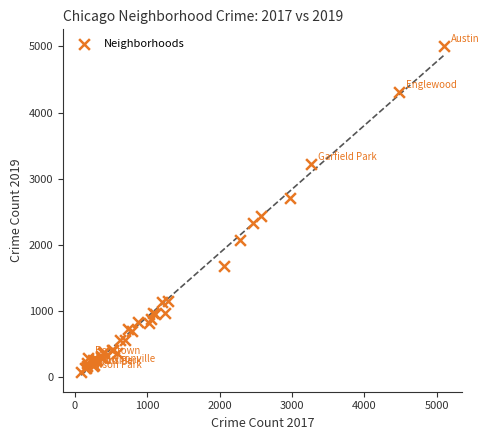

What Y value in the scatter plot is closest to 2542?

2441